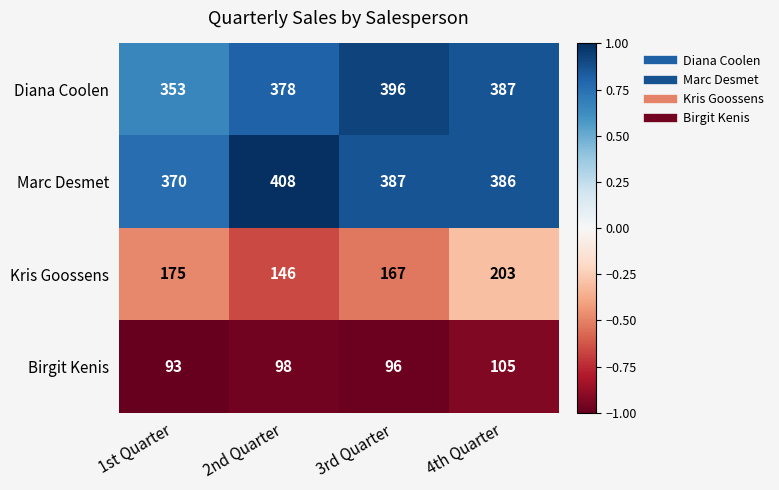

What is the total value across all series at 1st Quarter?

991